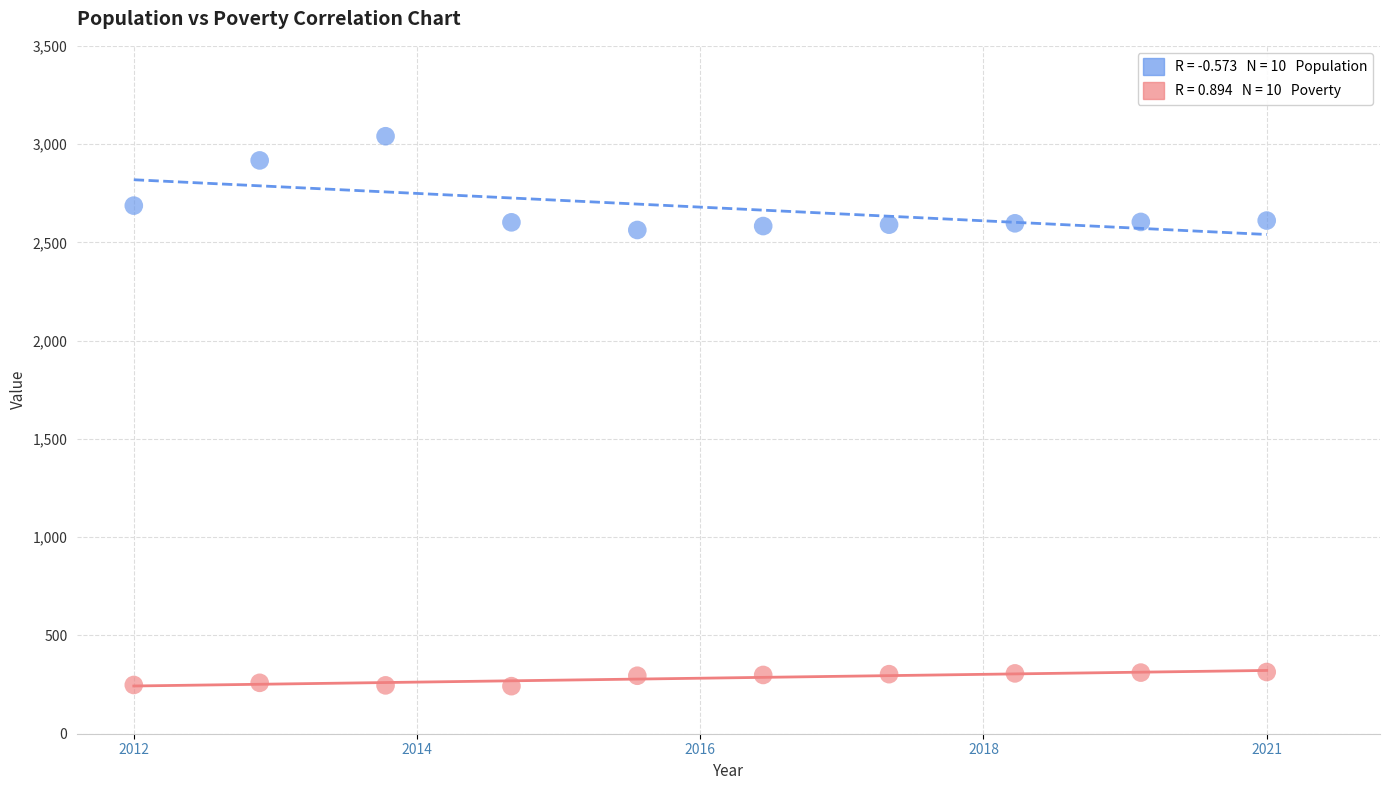

Across all data points, what is the range of Y values (max minus min)?

2798